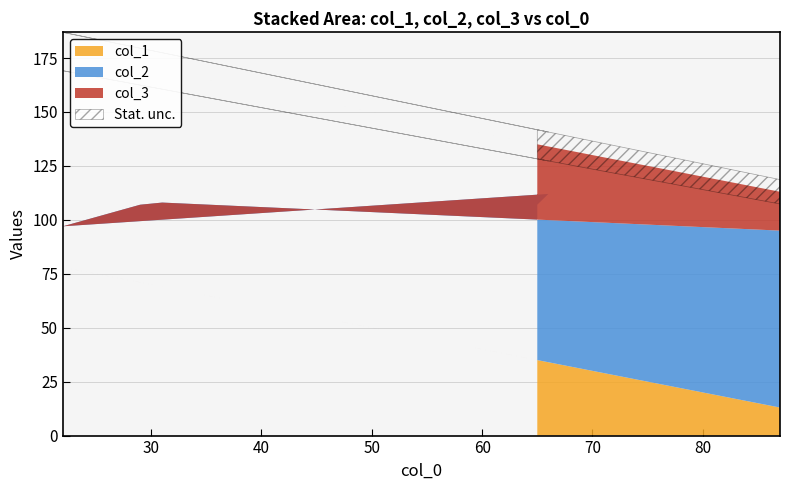

After their last crossing, which series has the higher values: col_2 or col_3?

col_2